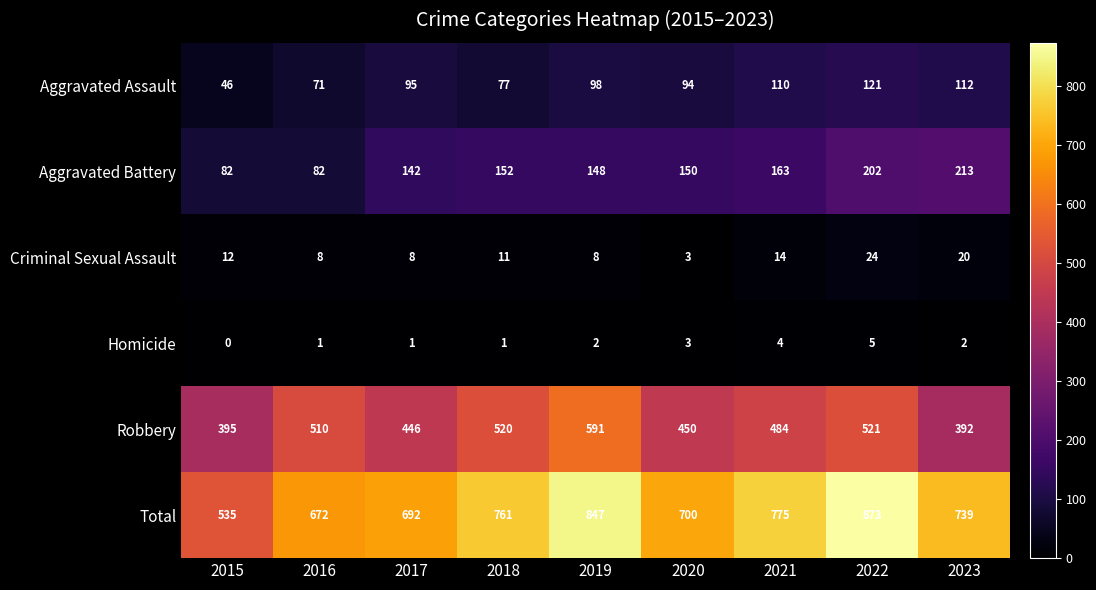

Which series has the largest total across all categories?

Total